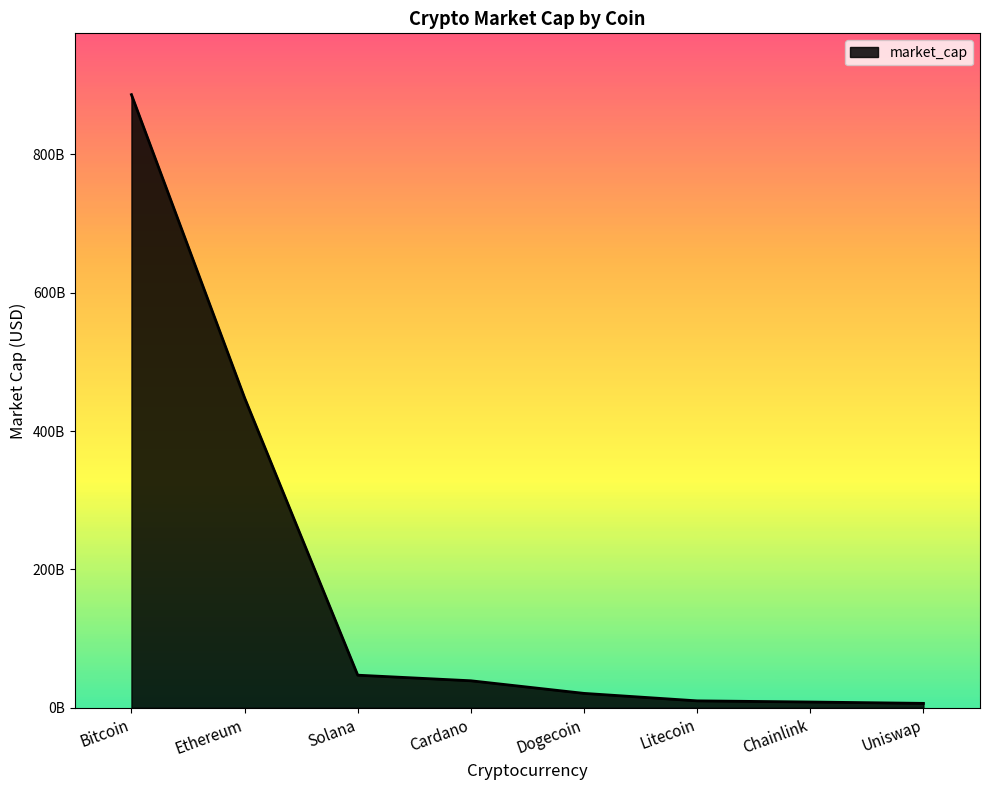

True or false: there are more than 1 points higher than both neighbors.

False